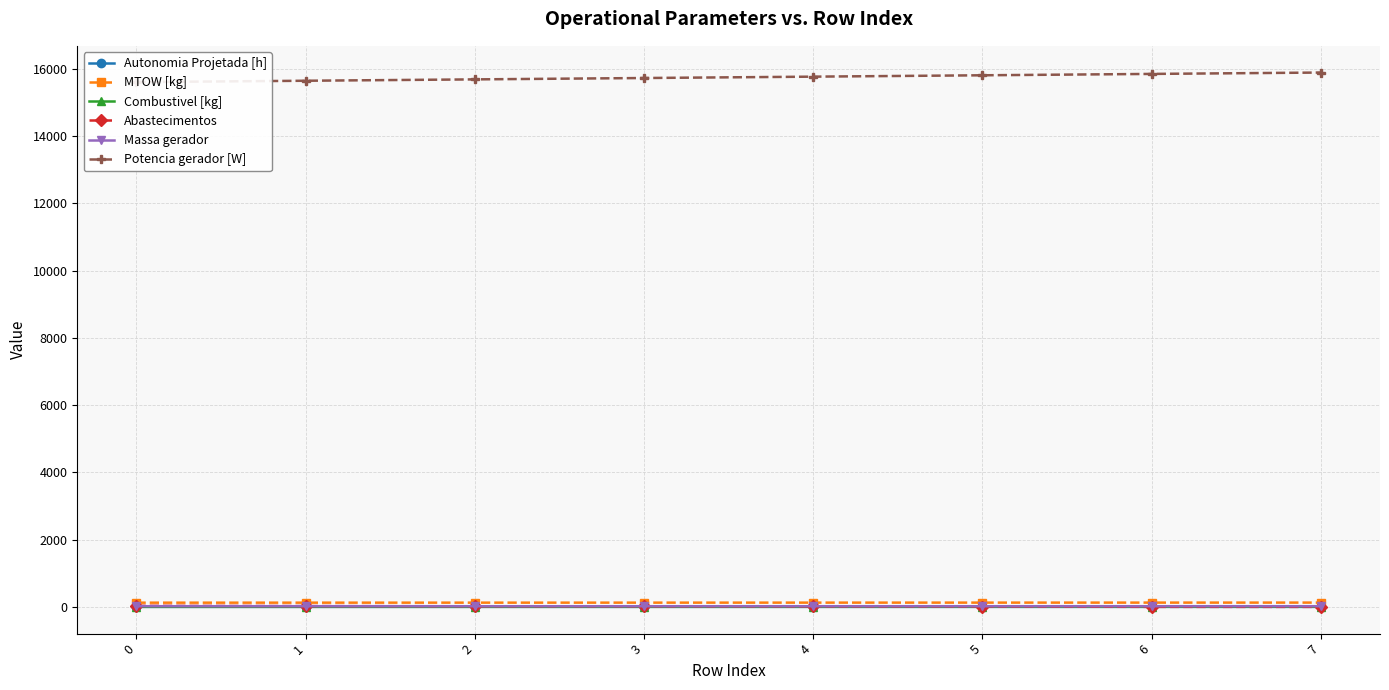

What is the value of the Massa gerador point at the 1st from the left?

18.6